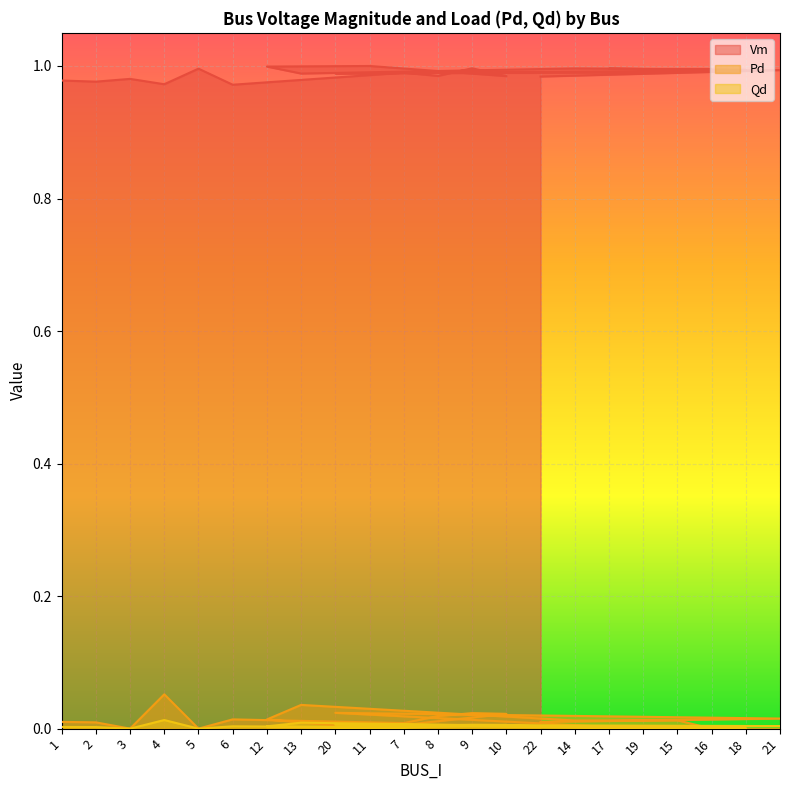

Reading left to right, extract all data points from this chart.

Vm: 1=1.0	2=1.0	3=1.0	4=1.0	5=1.0	6=1.0	12=1.0	13=1.0	20=1.0	11=1.0	7=1.0	8=1.0	9=1.0	10=1.0	22=1.0	14=1.0	17=1.0	19=1.0	15=1.0	16=1.0	18=1.0	21=1.0
Pd: 1=0.0	2=0.0	3=0.0	4=0.1	5=0.0	6=0.0	12=0.0	13=0.0	20=0.0	11=0.0	7=0.0	8=0.0	9=0.0	10=0.0	22=0.0	14=0.0	17=0.0	19=0.0	15=0.0	16=0.0	18=0.0	21=0.0
Qd: 1=0.0	2=0.0	3=0.0	4=0.0	5=0.0	6=0.0	12=0.0	13=0.0	20=0.0	11=0.0	7=0.0	8=0.0	9=0.0	10=0.0	22=0.0	14=0.0	17=0.0	19=0.0	15=0.0	16=0.0	18=0.0	21=0.0